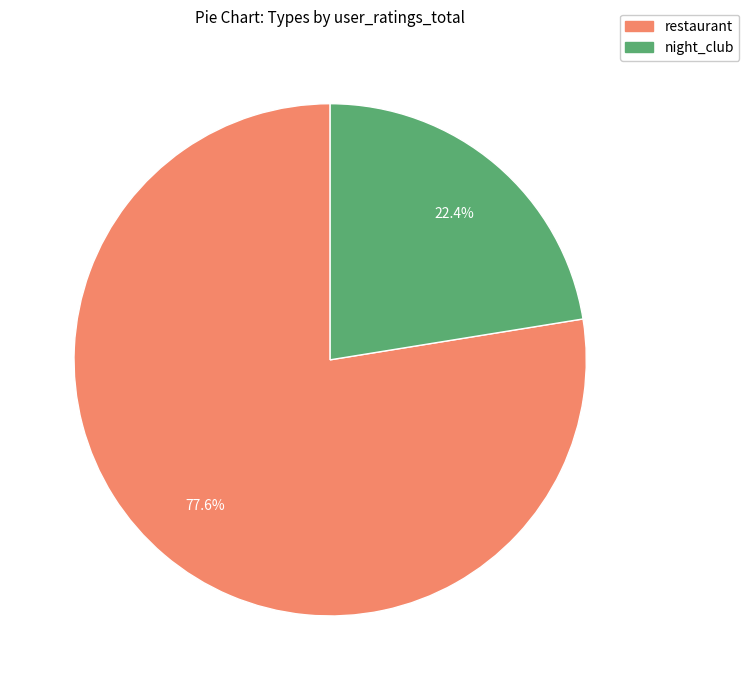

Which slice is the smallest?

night_club